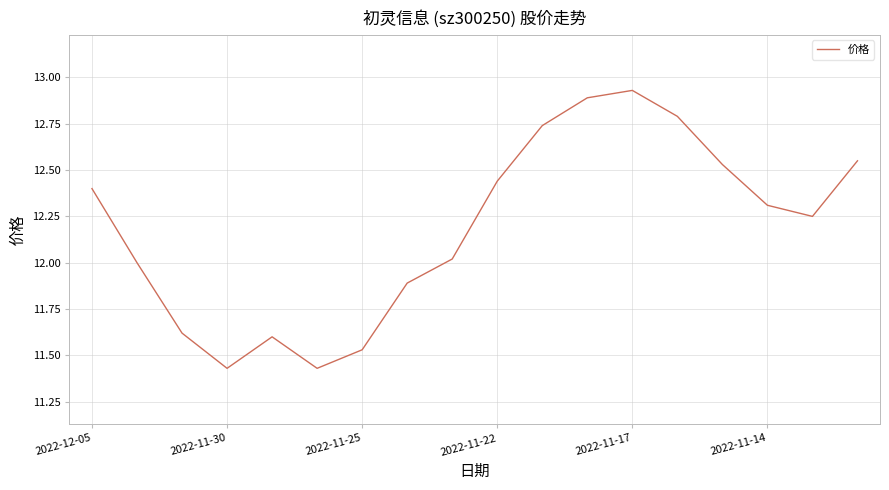

What is the difference between the maximum and second lowest values?

1.5